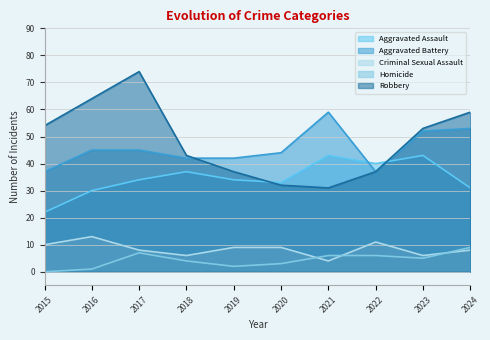

True or false: Aggravated Assault and Homicide intersect in this chart.

False